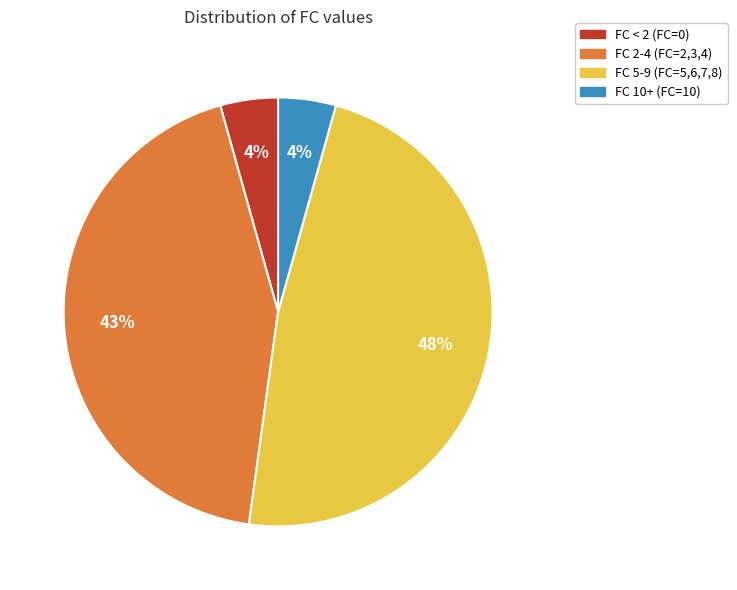

To the nearest percent, what percentage of the pie is FC < 2 (FC=0)?

4%